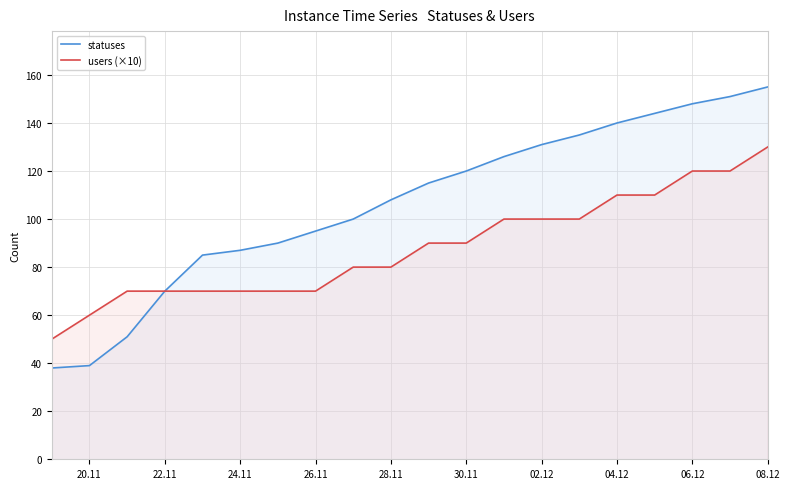

At 04.12, list the series in order from smallest to largest.

users (×10), statuses